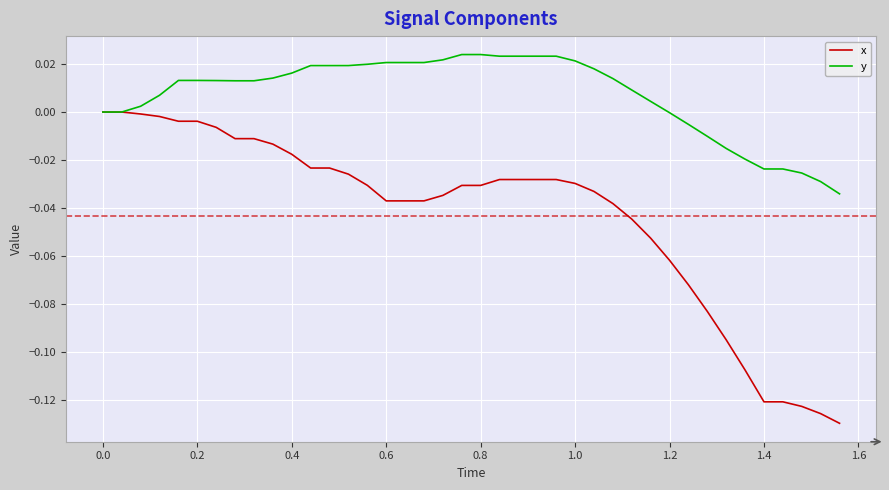

Which series has the largest total across all categories?

y